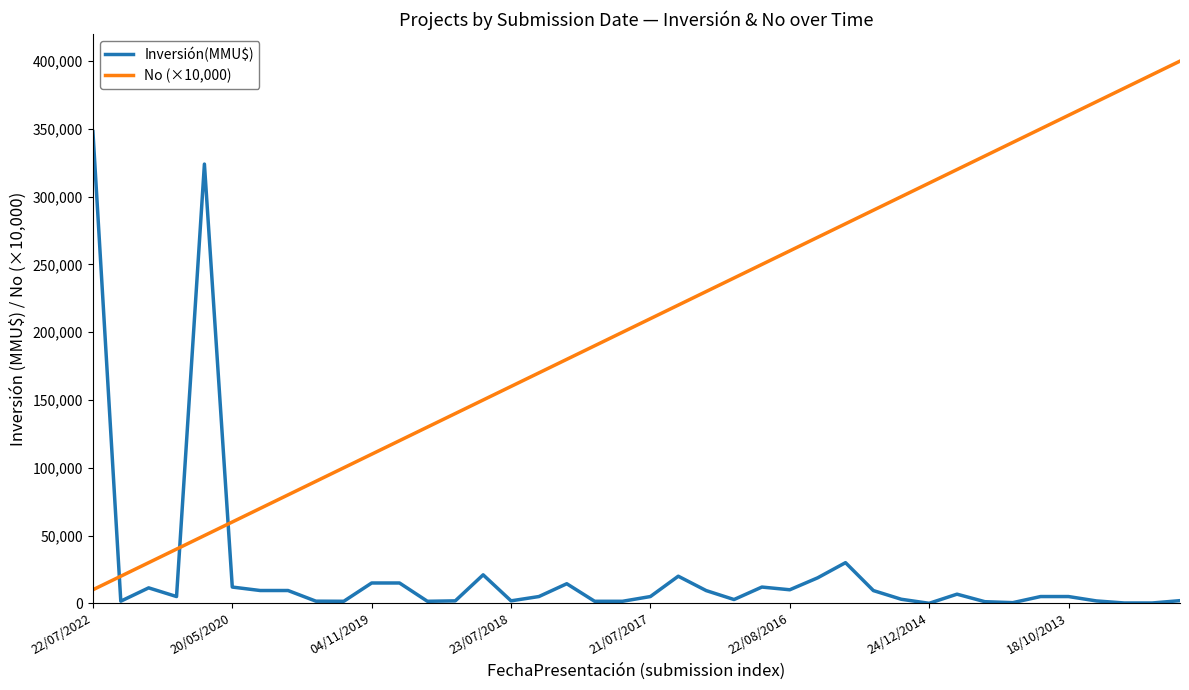

What is the average value of the Inversión(MMU$) series?

23643